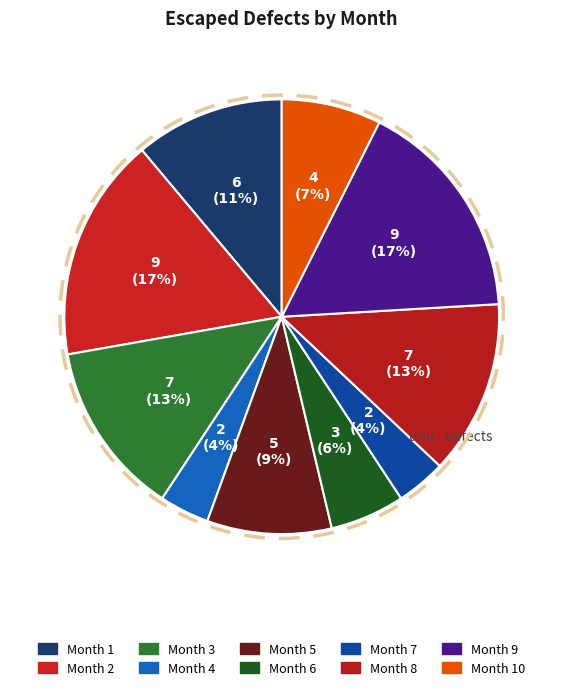

The Month 3 slice represents 4% of the pie. True or false?

False